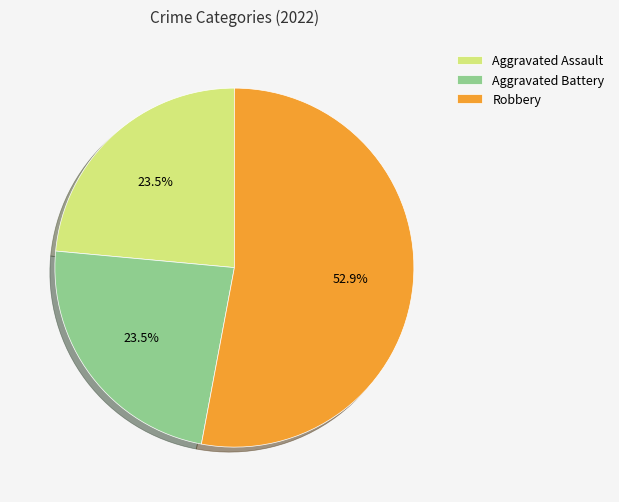

What is the largest slice in the pie chart?

Robbery